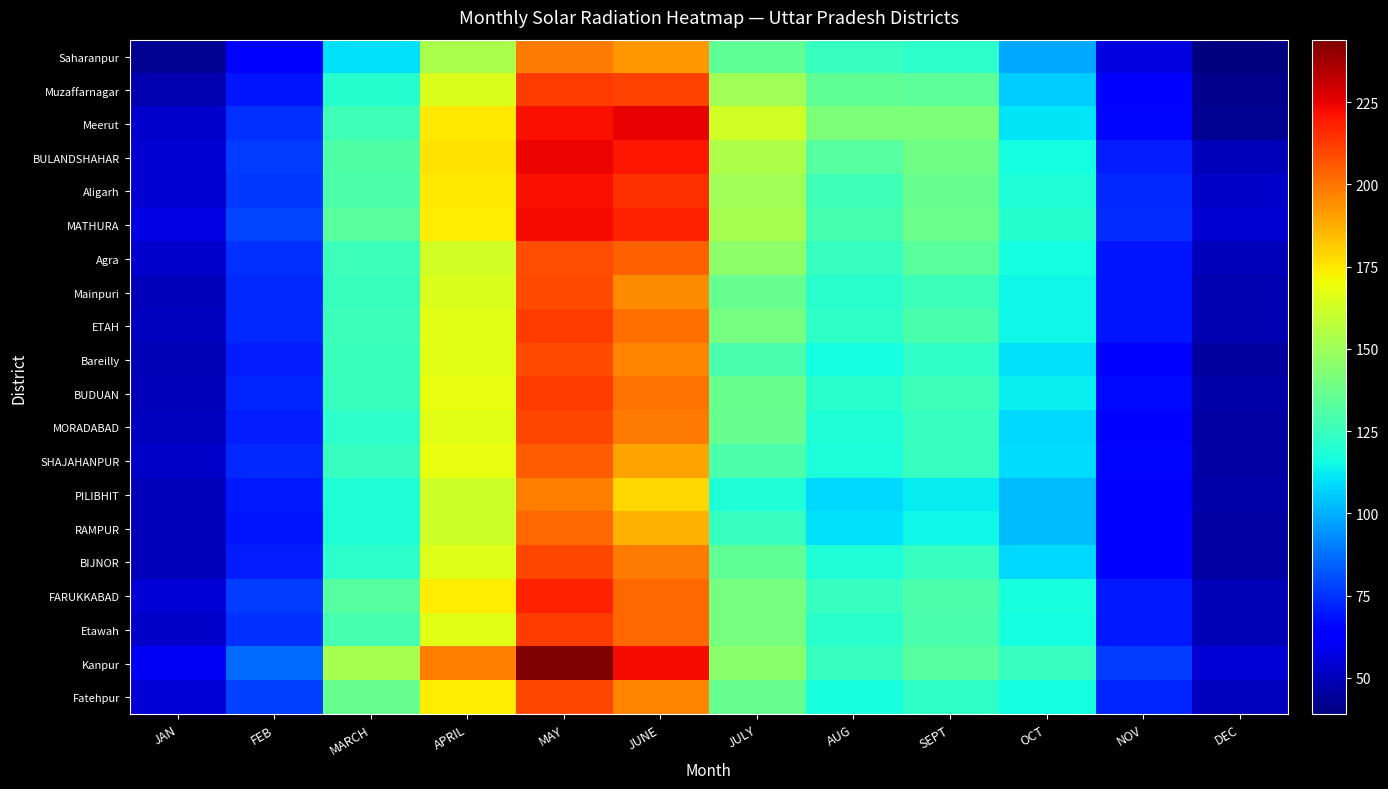

How many distinct data groups are displayed?

20